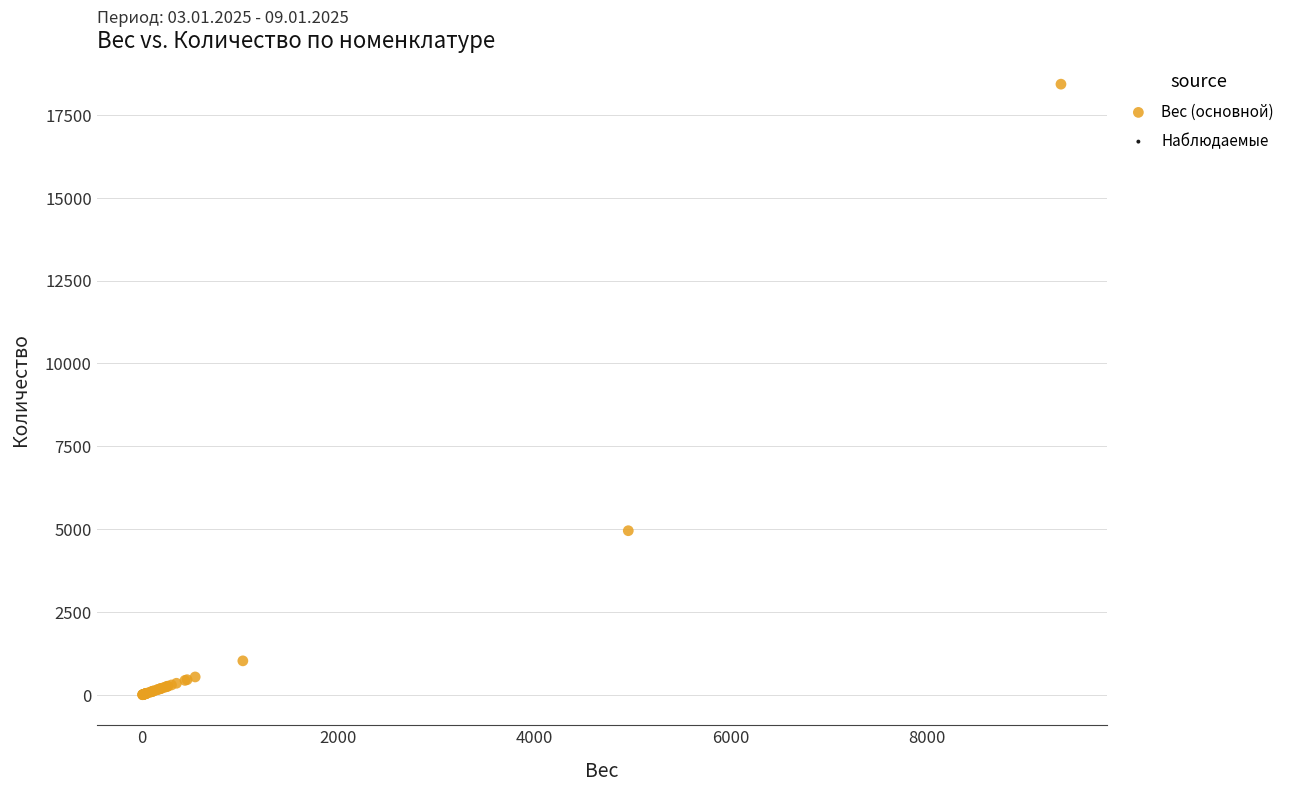

What Y value in the scatter plot is closest to 9215?

4952.8